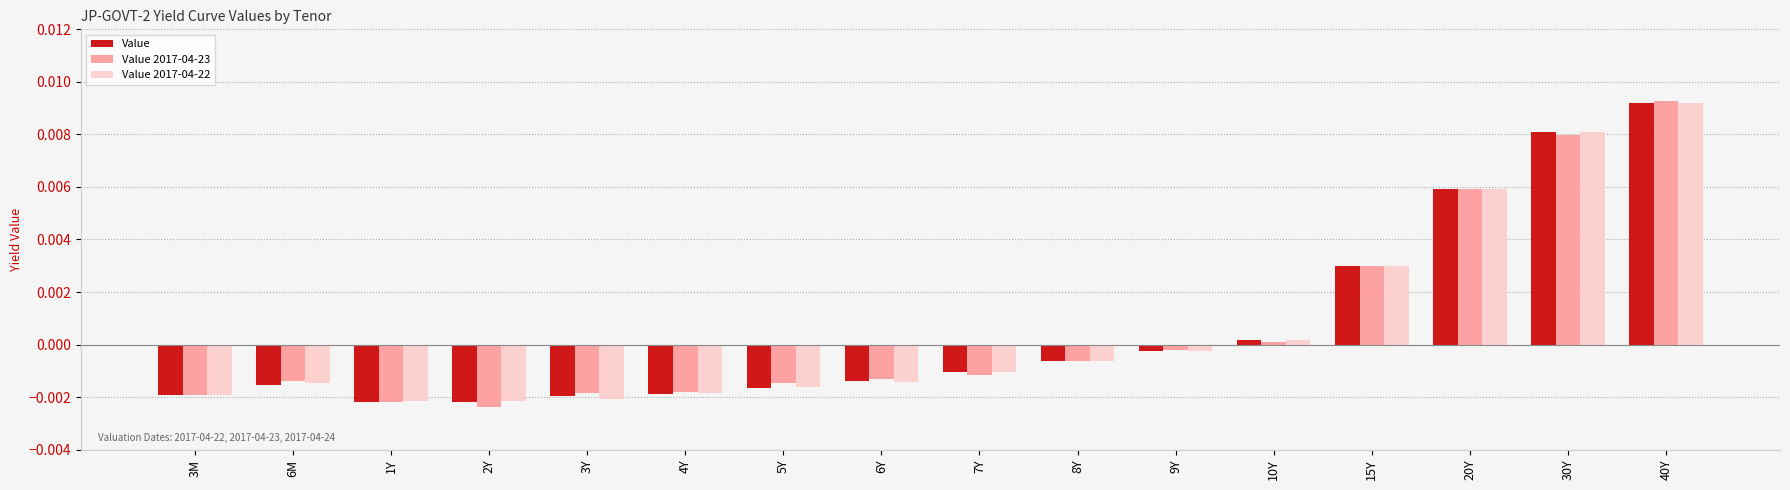

How many distinct data groups are displayed?

3